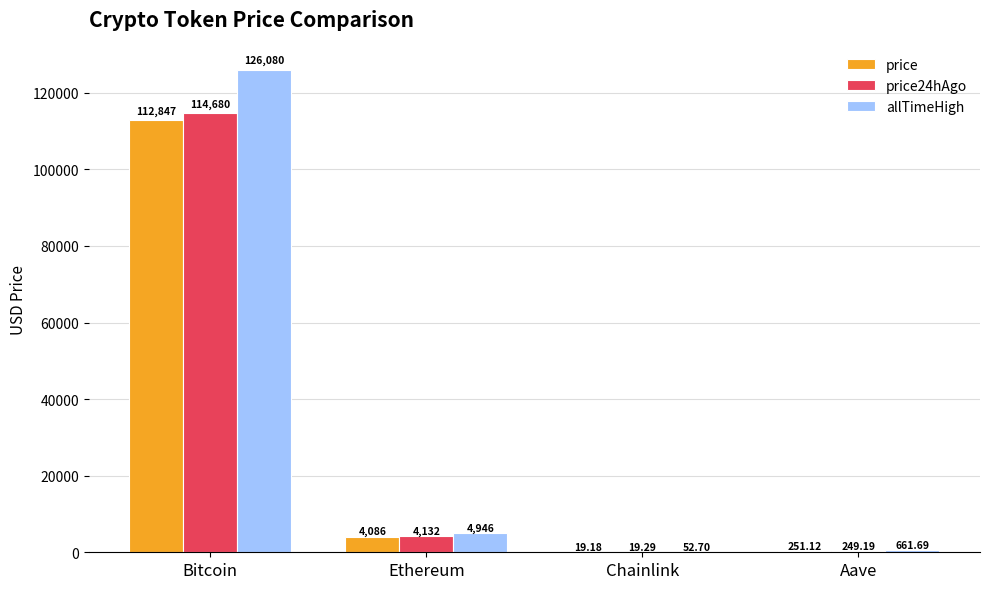

At which category does the chart reach its peak across all series?

Bitcoin